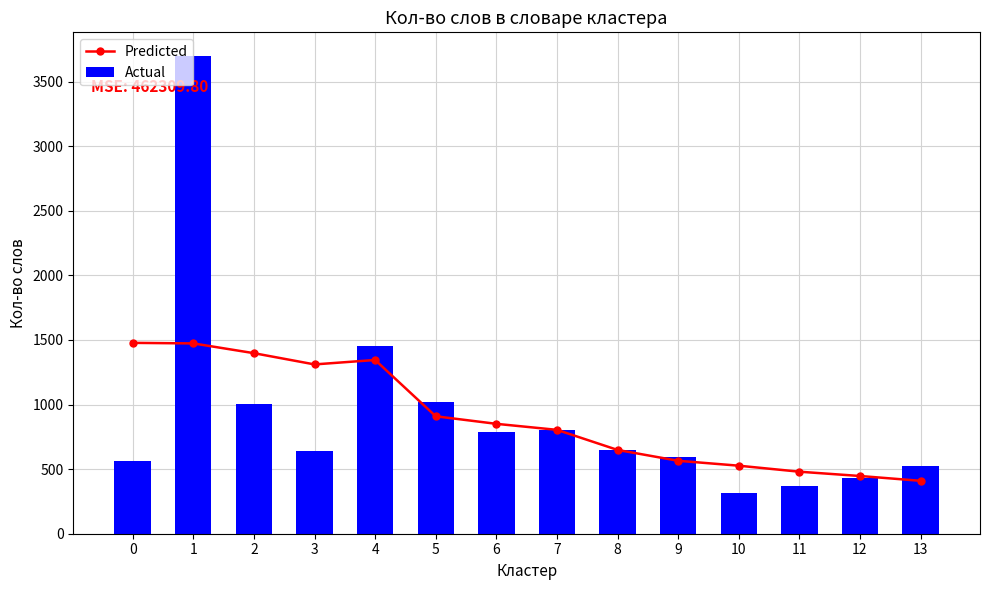

What are all the series names shown in the legend?

Predicted, Actual